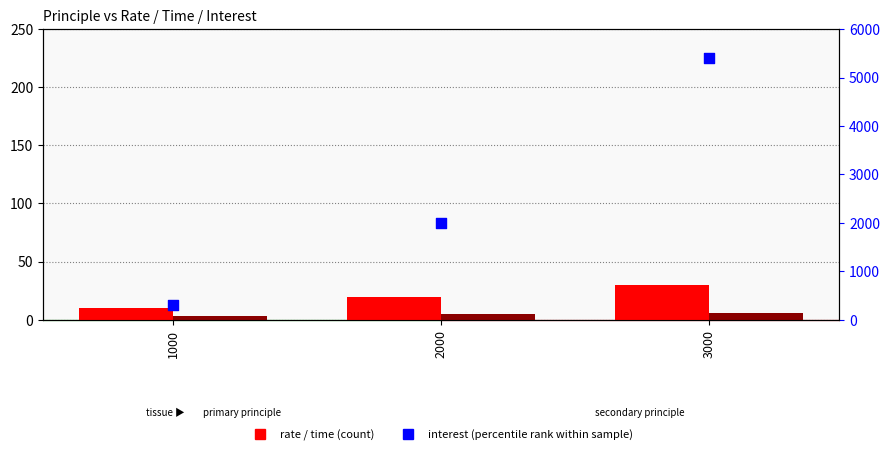

At which category is the sum across all series the highest?

3000